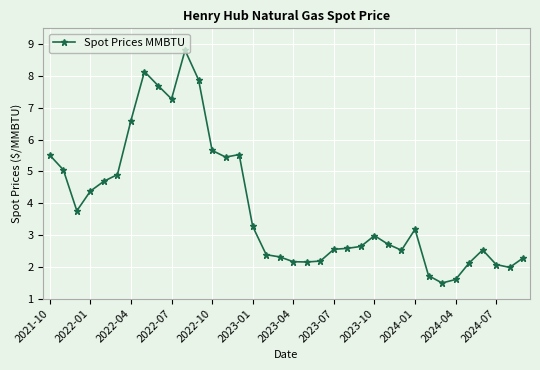

What is the average value?

3.9